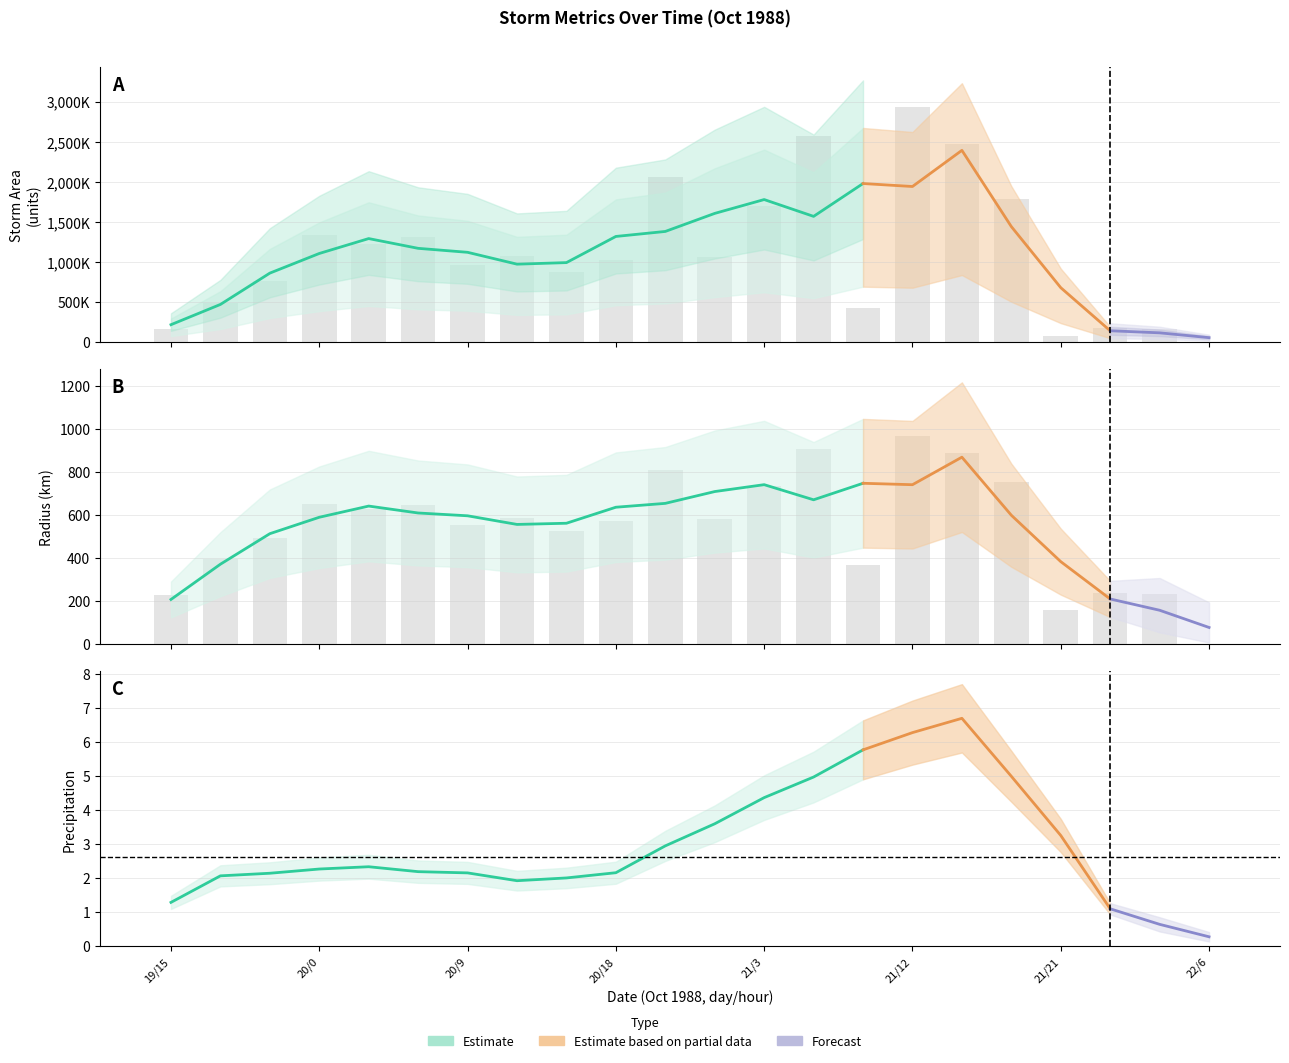

What is the sum of the radius values at 20/0 and 21/21?

808.2